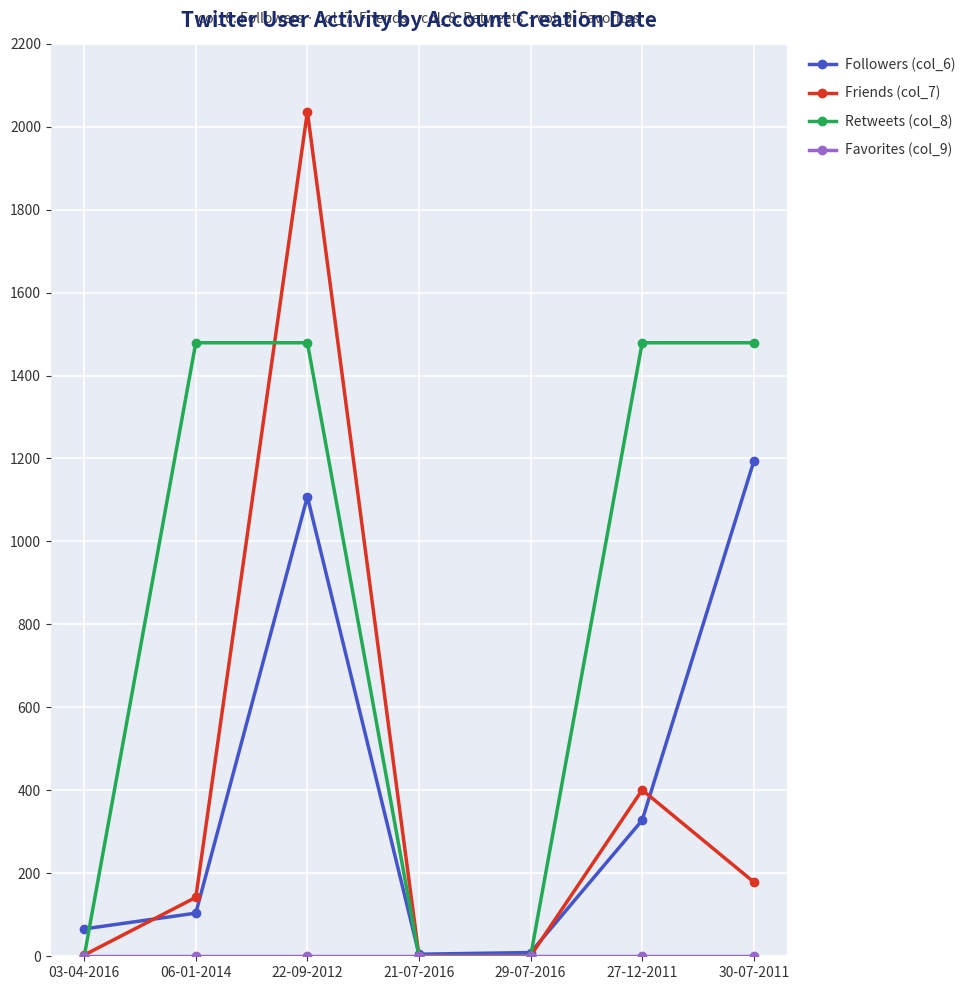

After their last crossing, which series has the higher values: Retweets (col_8) or Followers (col_6)?

Retweets (col_8)